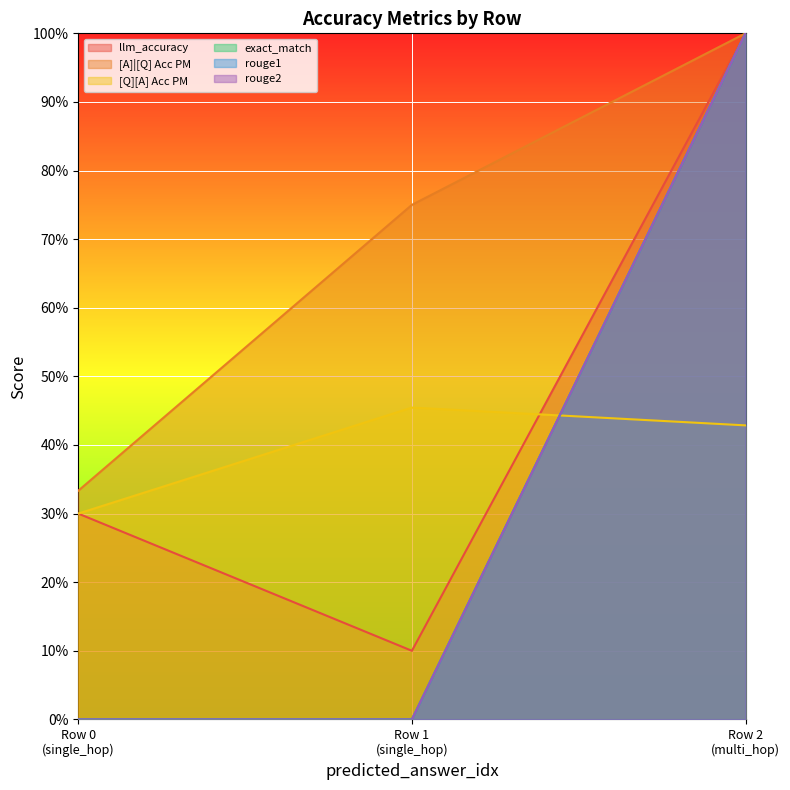

Count the exact_match values in the range 0 to 1.

3